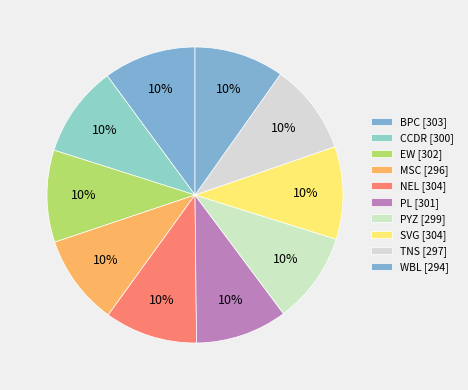

What is the change in value from SVG to WBL?

-10